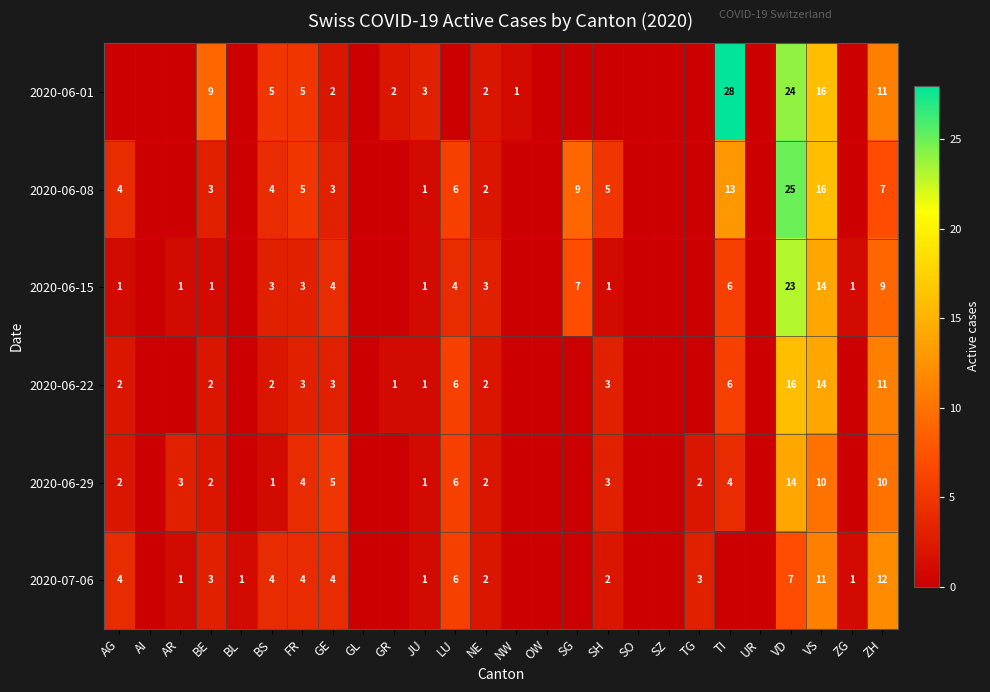

What is the difference between the highest and lowest values at VD?

18